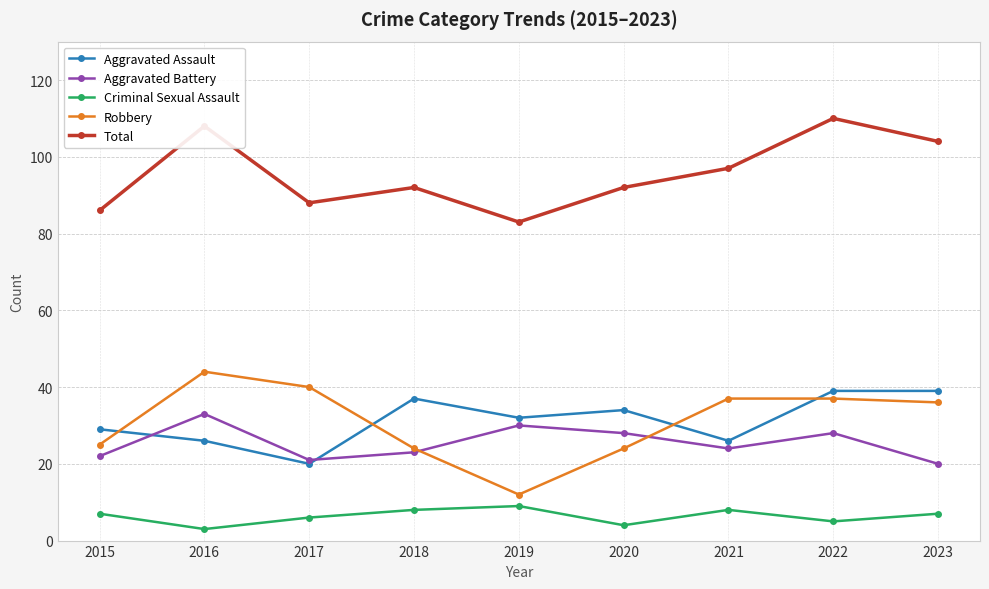

What is the total value across all series at 2023?

206